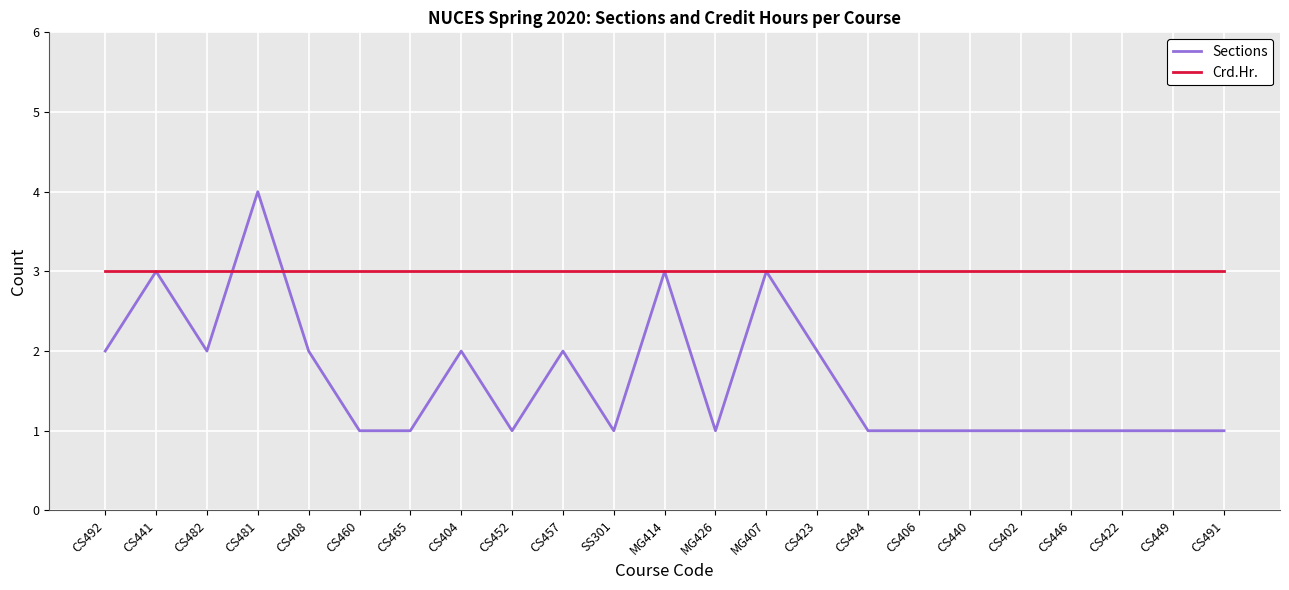

True or false: Sections has a value of 1 at CS406.

True